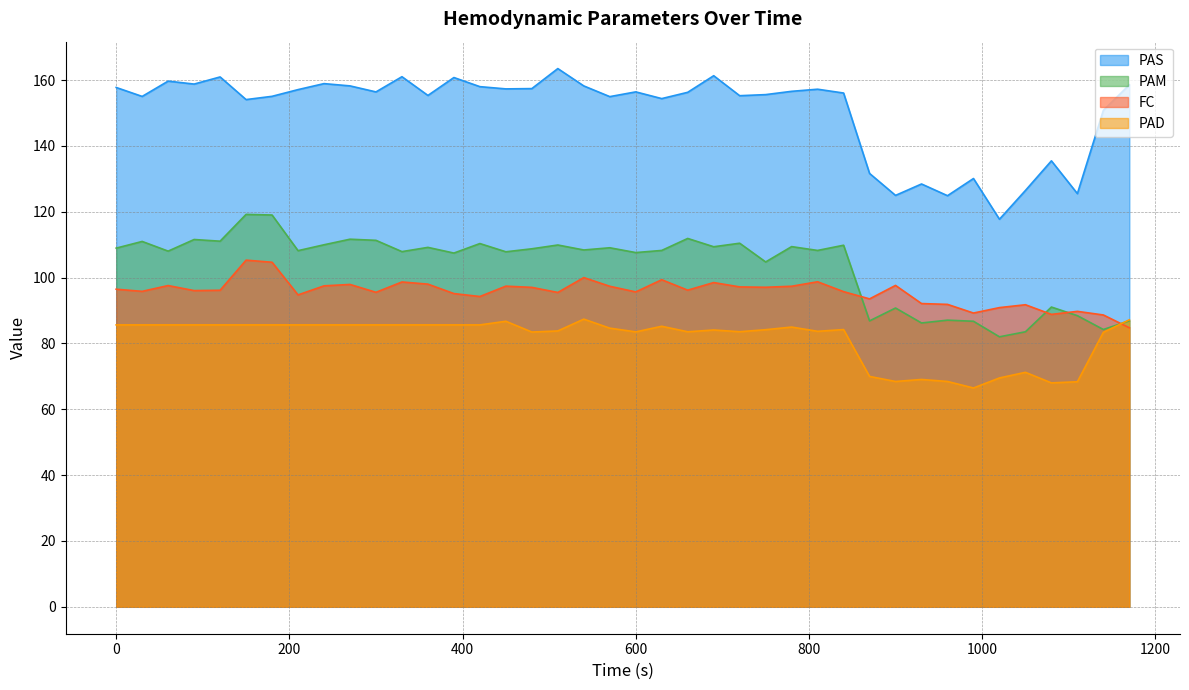

Does the chart have visible grid lines?

Yes